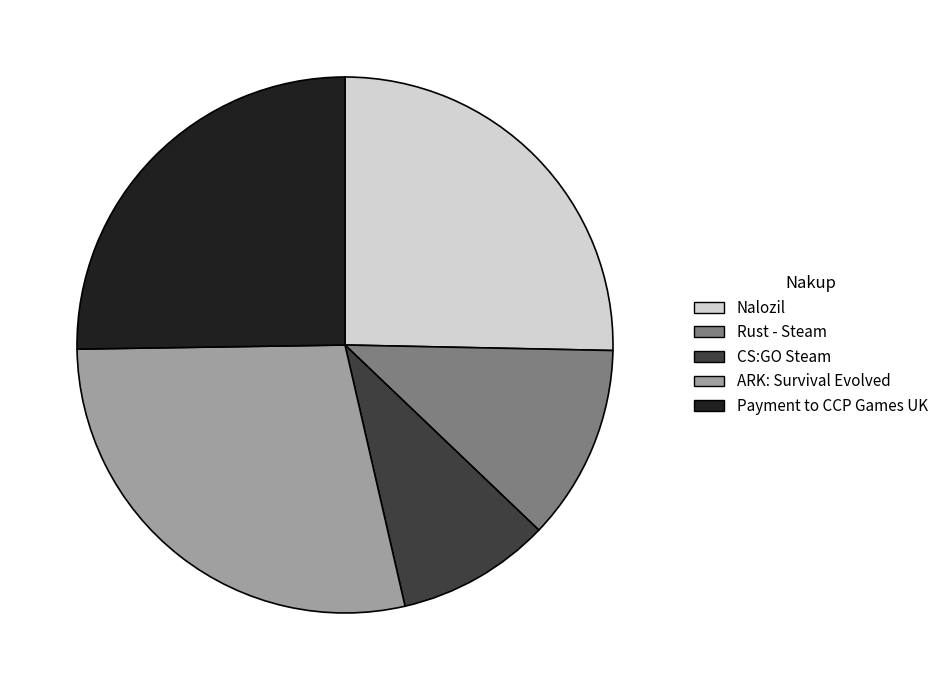

Does any single category account for the majority?

No